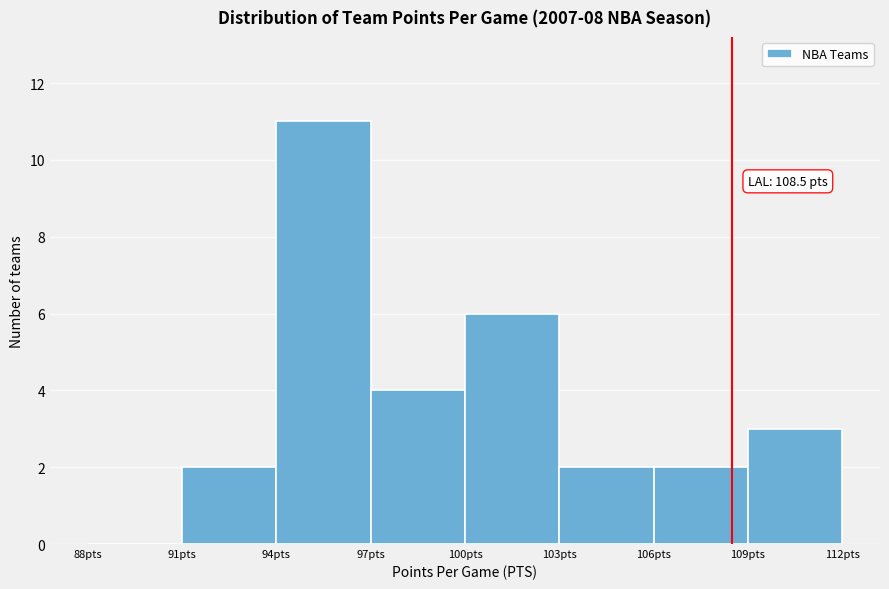

Which range on the x-axis has the tallest bar?

94 to 97